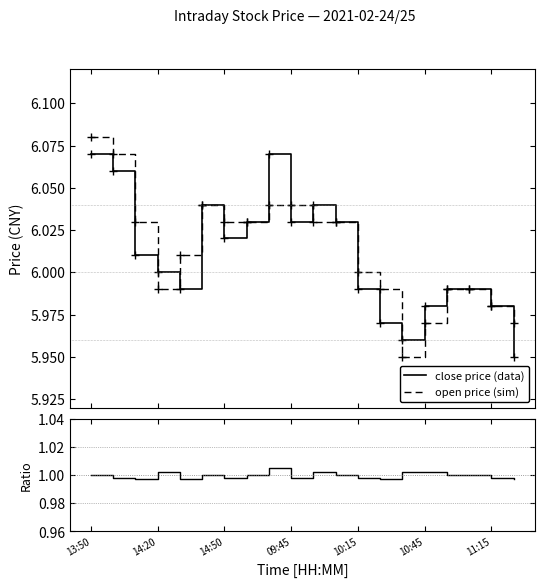

How many times do close price (data) and open price (sim) cross each other?

5